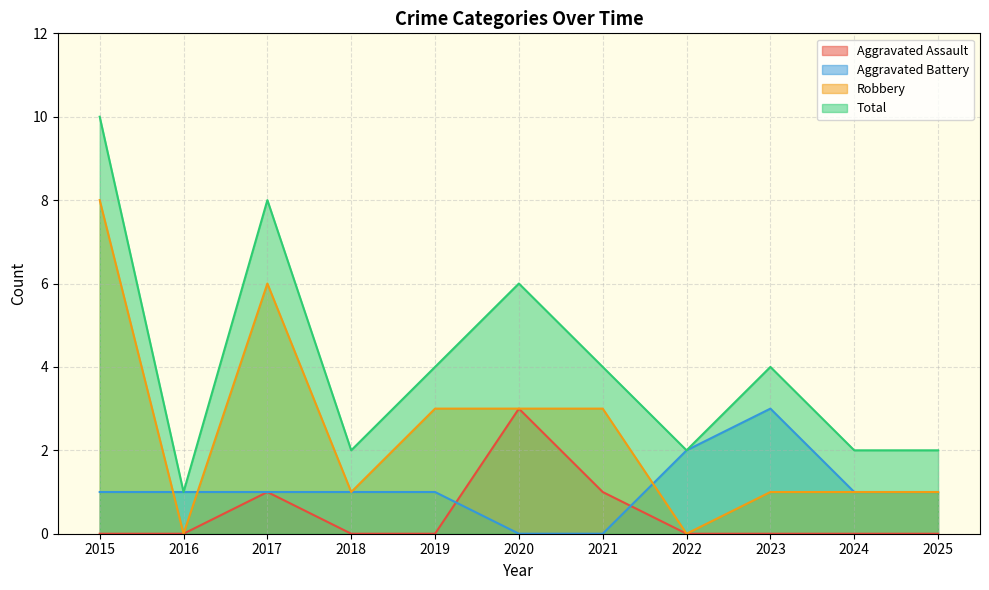

How many data points in Aggravated Battery are less than 1?

2